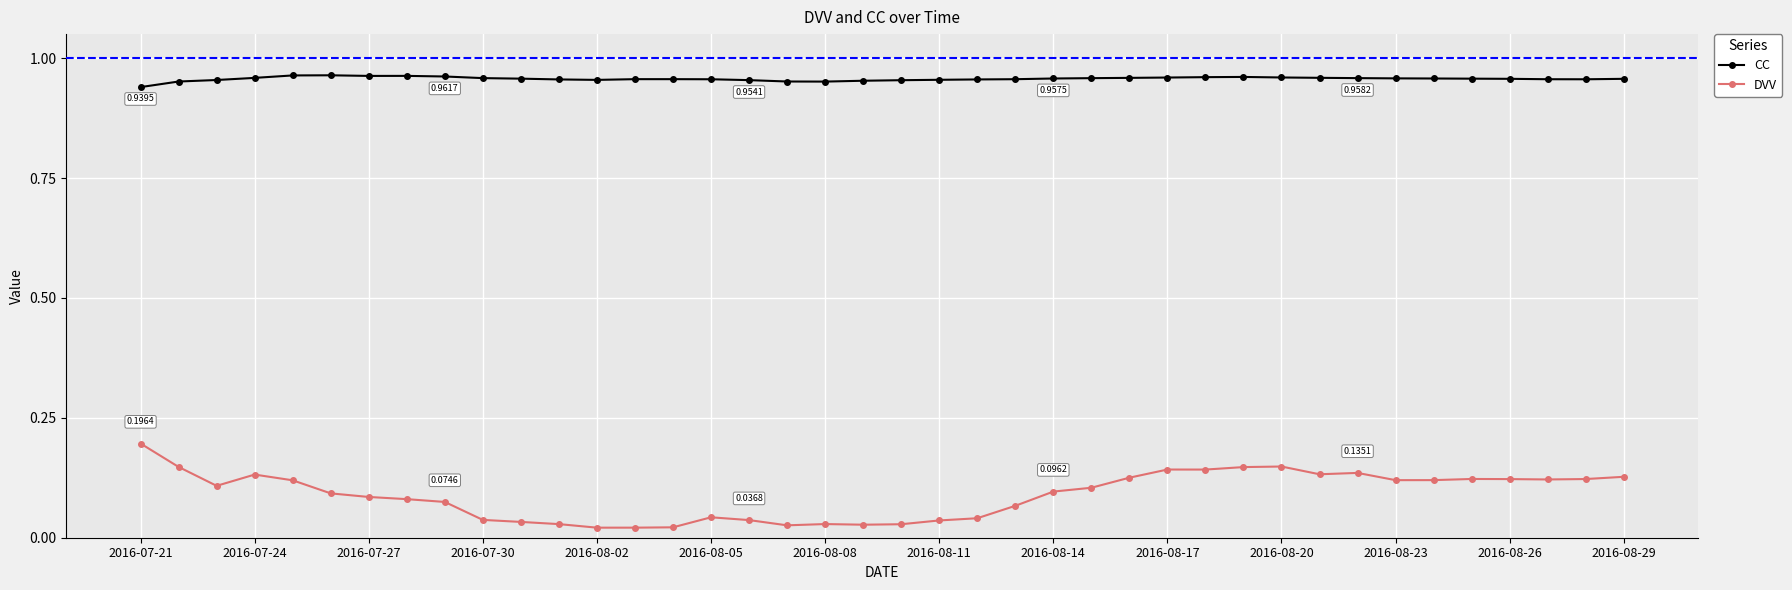

What is the sum of all DVV values?

3.6